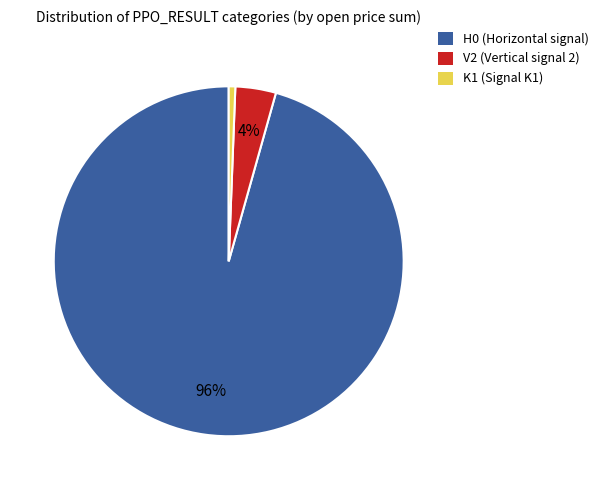

To the nearest percent, what portion does K1 represent?

1%